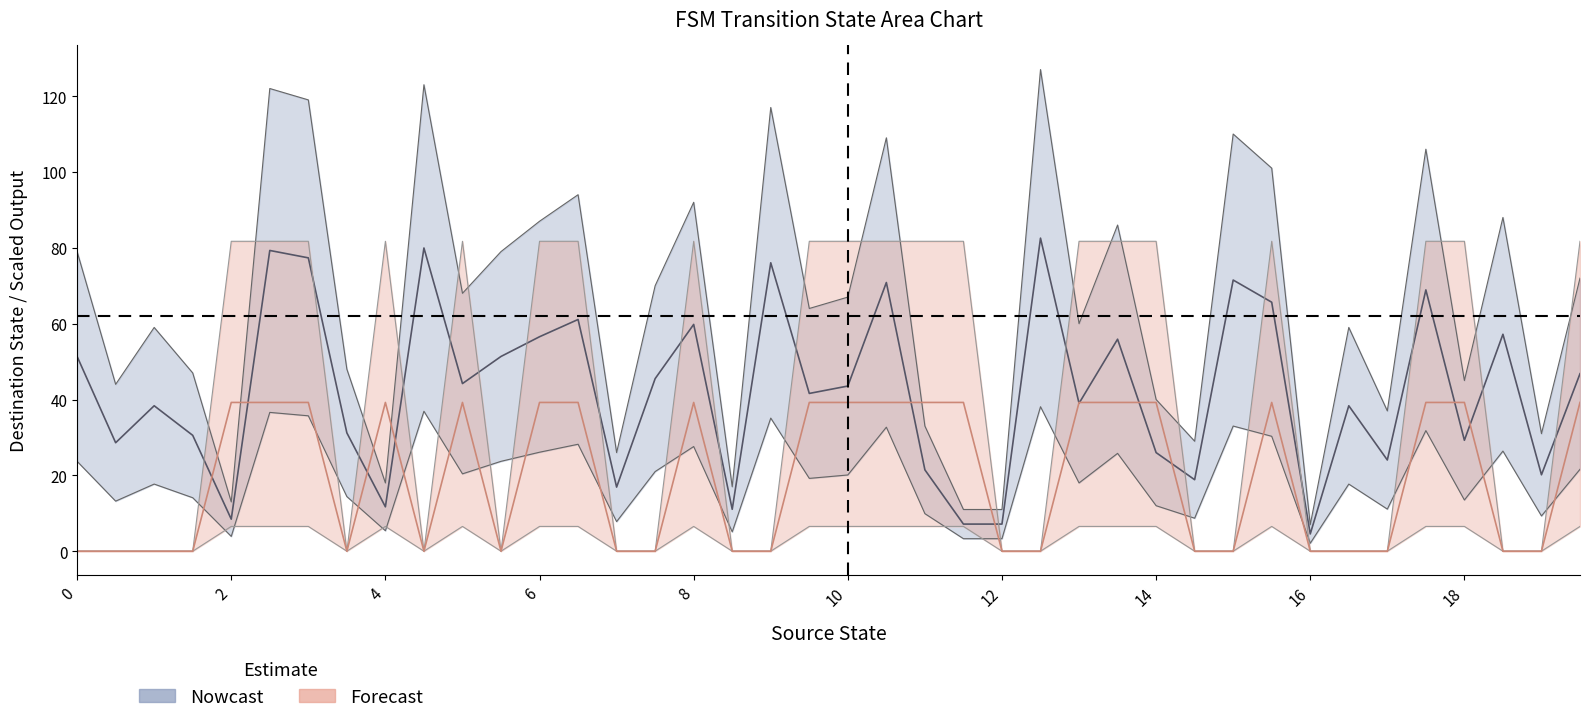

What is the value of the destination_state point at the 4th from the left?

47.0